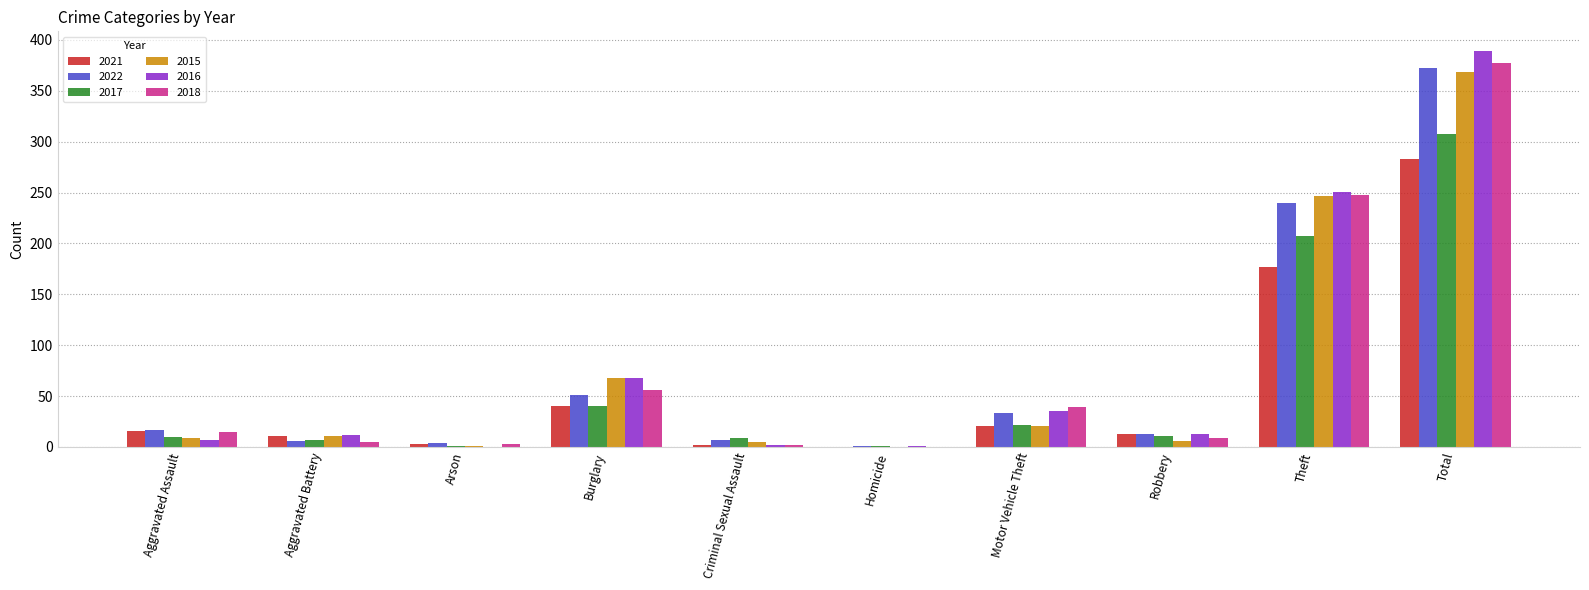

What is the sum of the 2015 values at Burglary and Total?

436